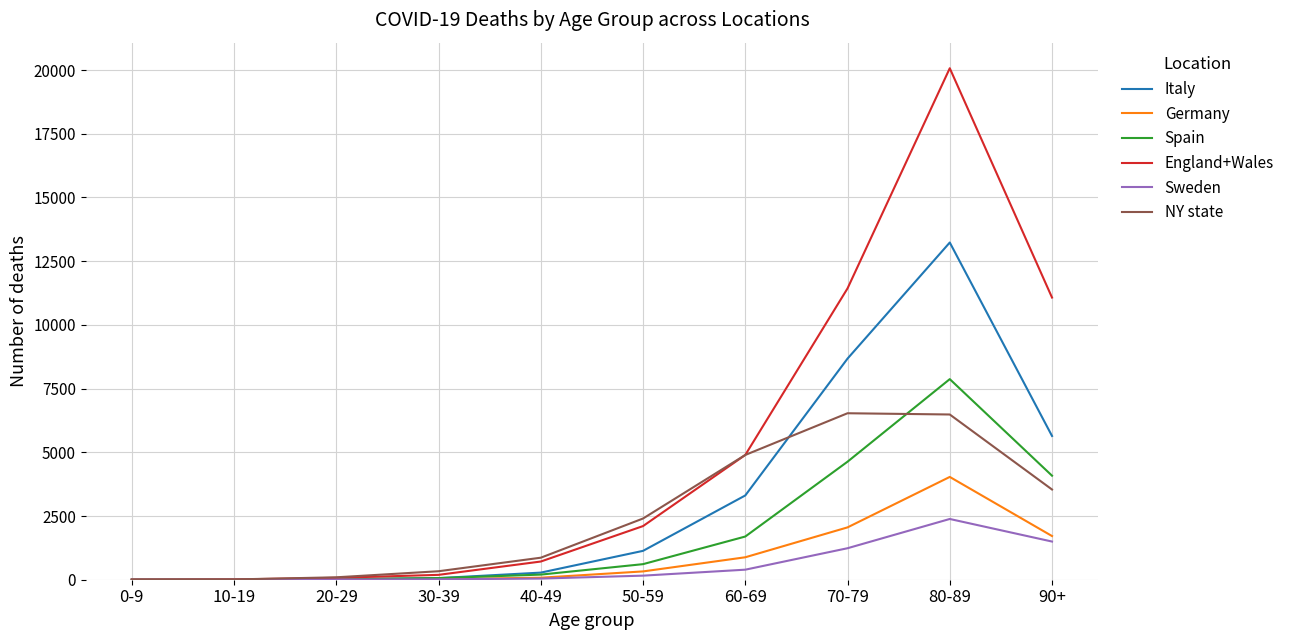

What position from the left is 40-49?

5